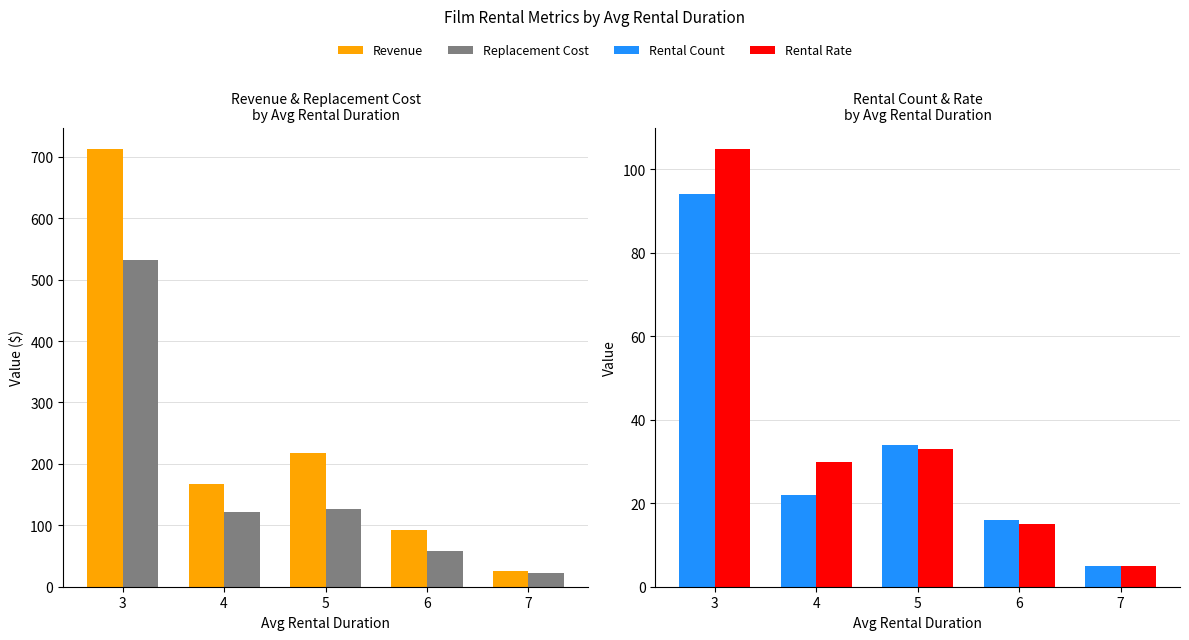

At 5, list the series in order from smallest to largest.

Rental Rate, Rental Count, Replacement Cost, Revenue